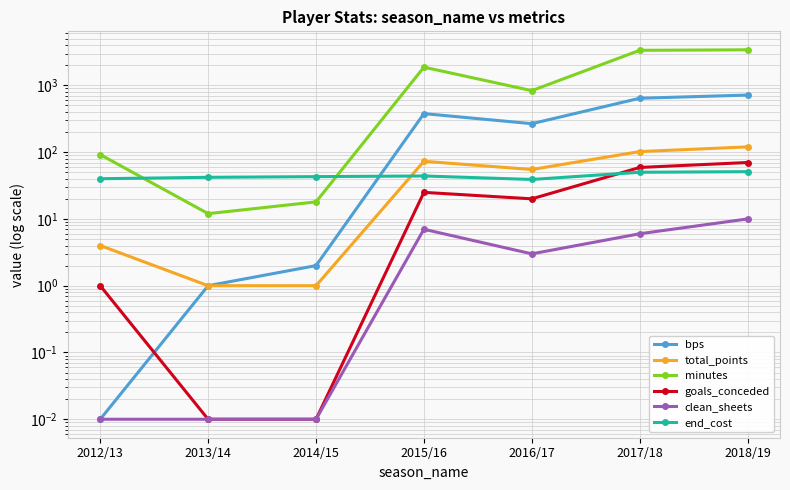

What is the label of the 1st point from the right?

2018/19